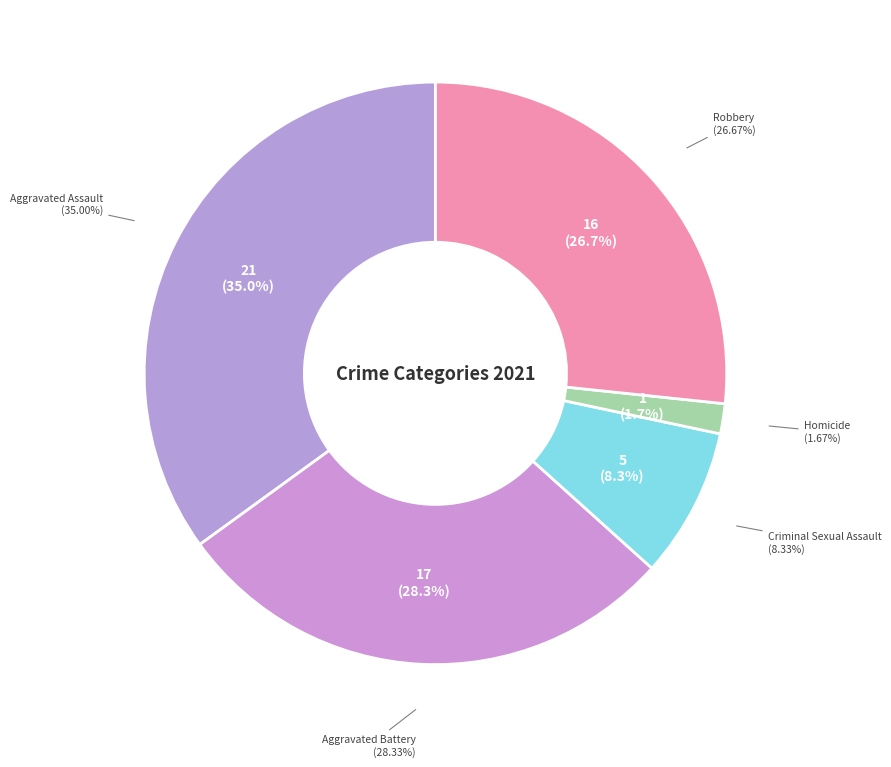

True or false: Criminal Sexual Assault accounts for 14% of the total.

False